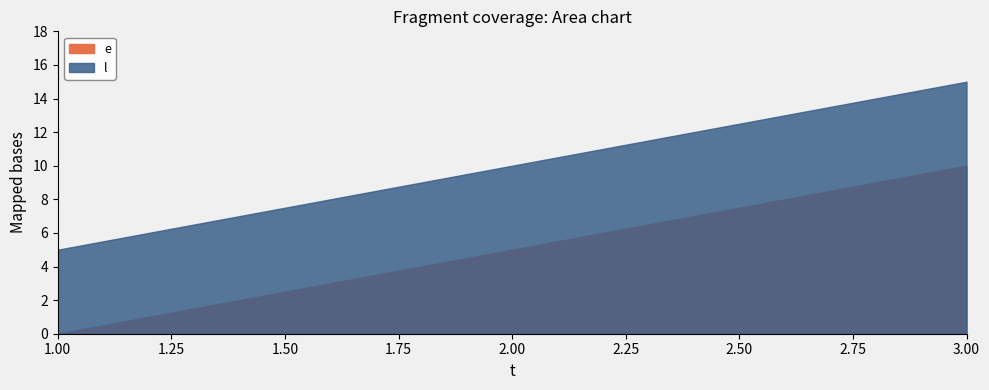

Reading left to right, list all the values displayed in this chart.

e: 1=0	2=5	3=10
l: 1=5	2=10	3=15